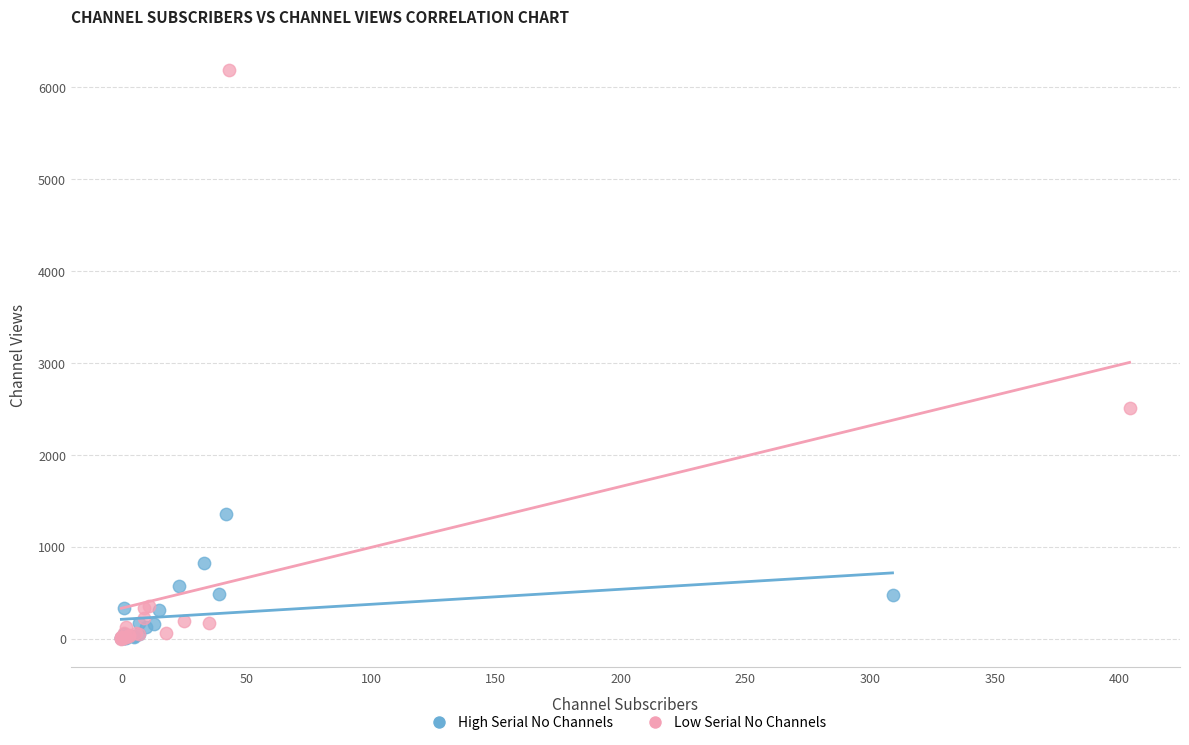

Which series has the largest Y range (max minus min)?

Low Serial No Channels